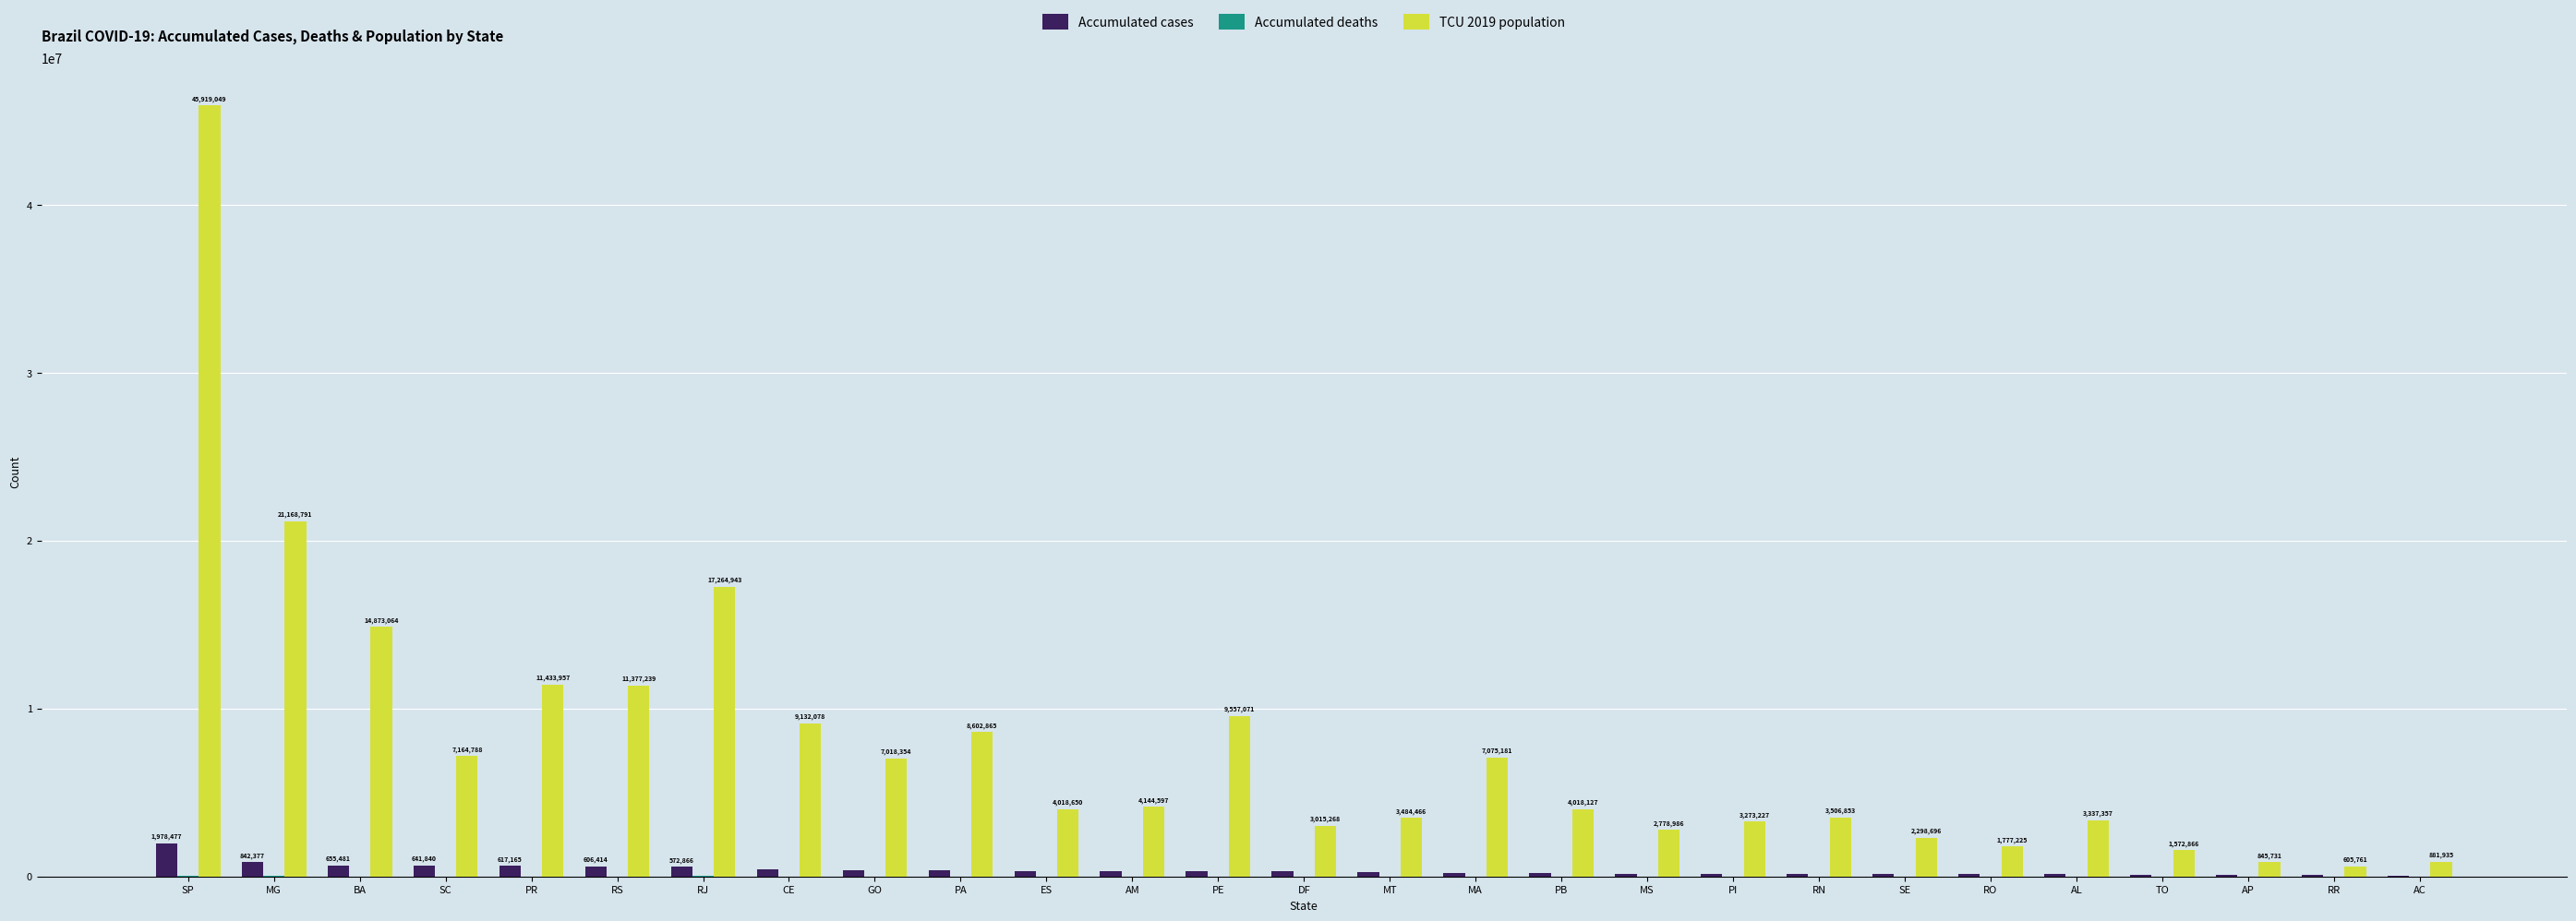

True or false: Accumulated cases has a value of 3515362 at SP.

False